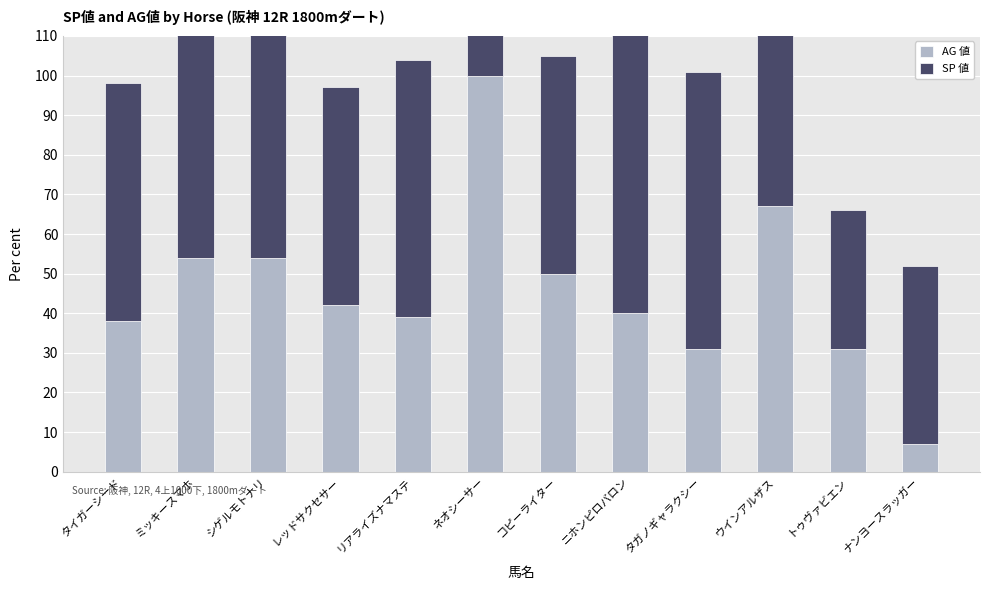

Which series changed the most between ネオシーサー and ニホンピロバロン?

AG 値